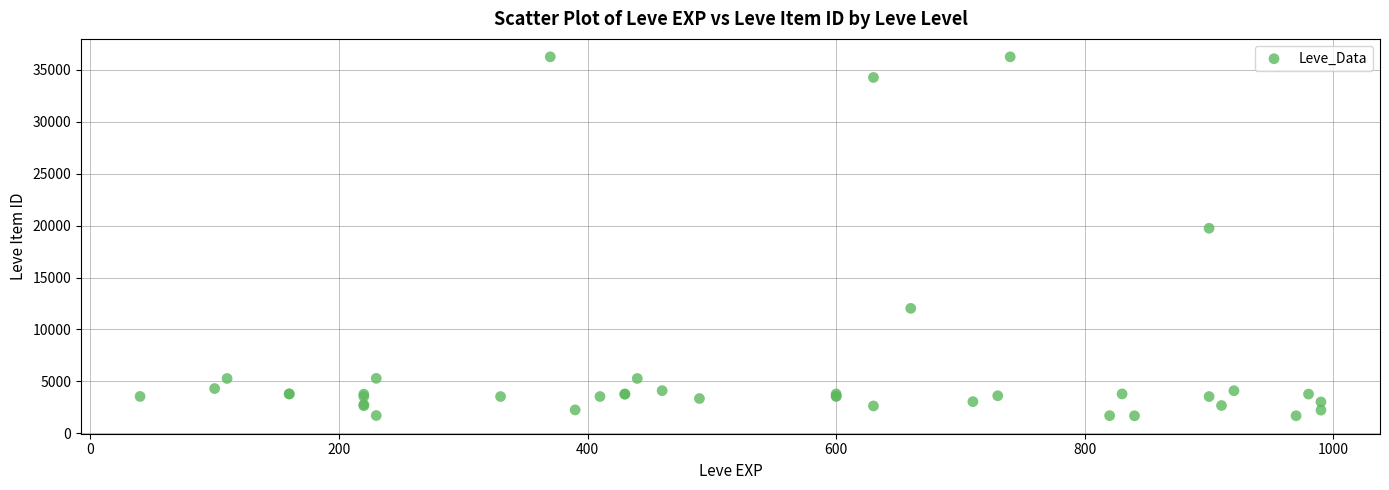

What Y value in the scatter plot is closest to 18967?

19744